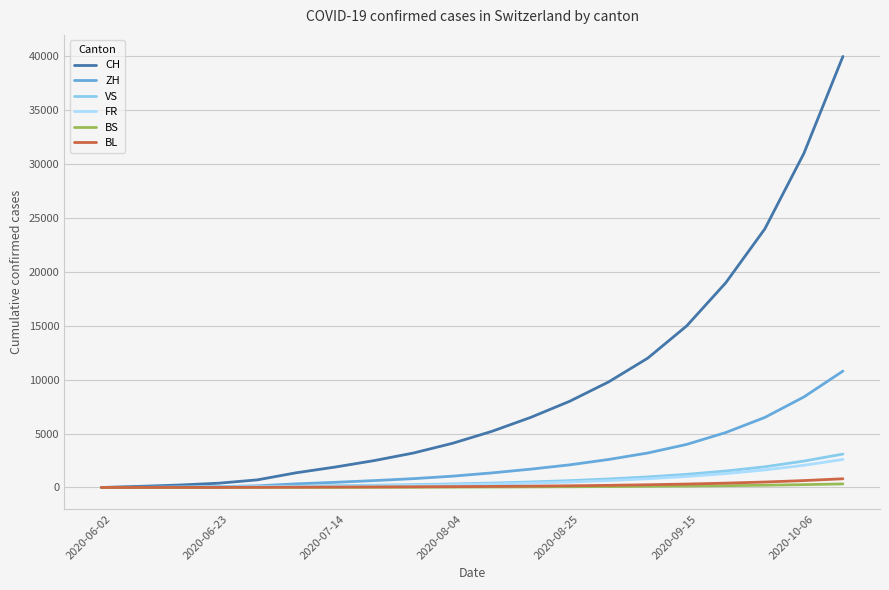

What is the maximum value for VS?

3100